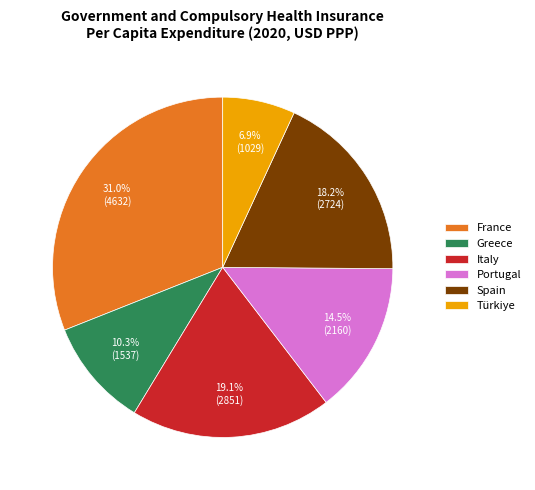

The Greece slice represents 10% of the pie. True or false?

True